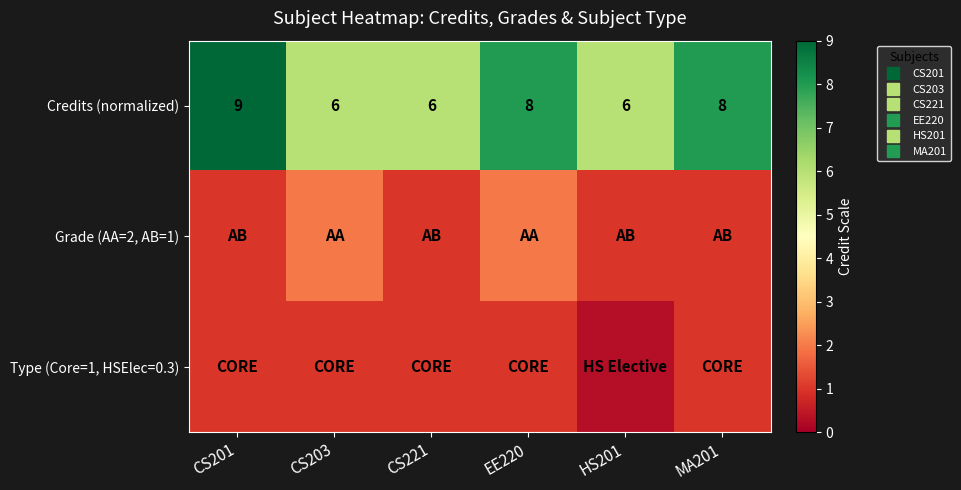

Count the number of categories in the chart.

6